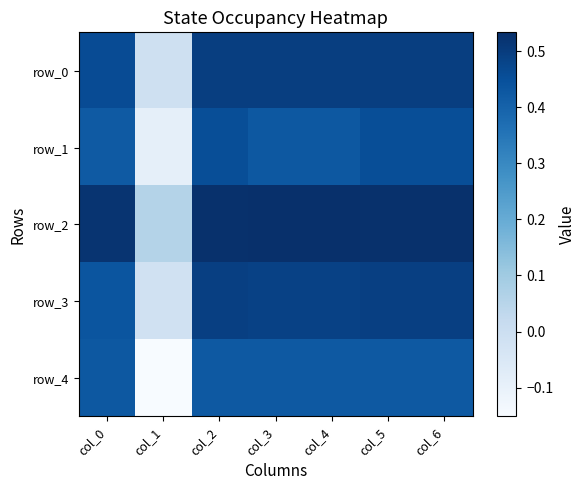

What is the maximum value shown in the chart?

0.5